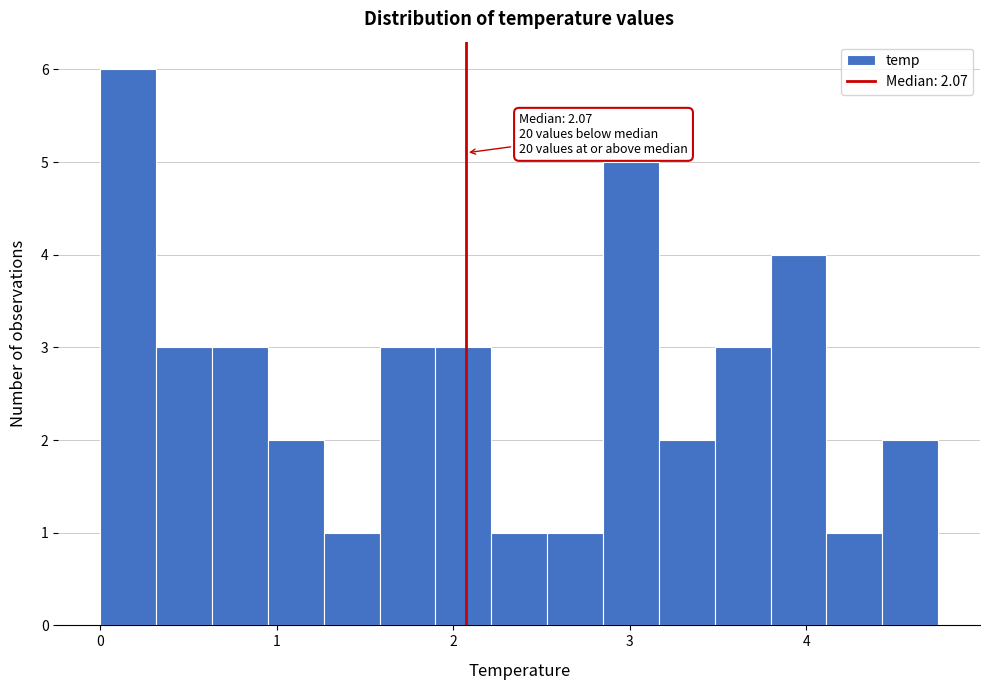

Around what value on the x-axis is the tallest bar? Give the approximate position of its centre, as read against the axis.

0.2